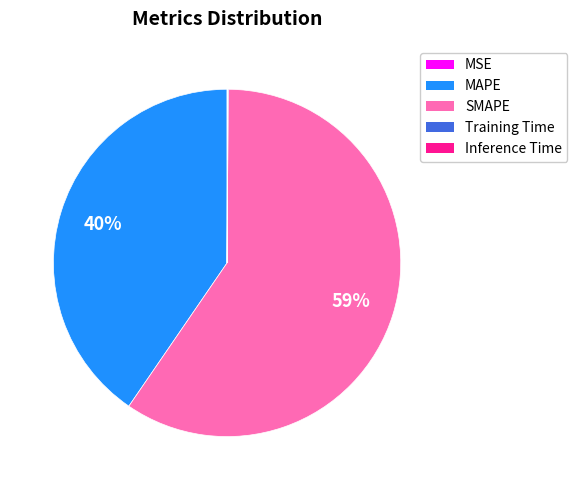

What percentage is the MAPE slice, to the nearest percent?

40%